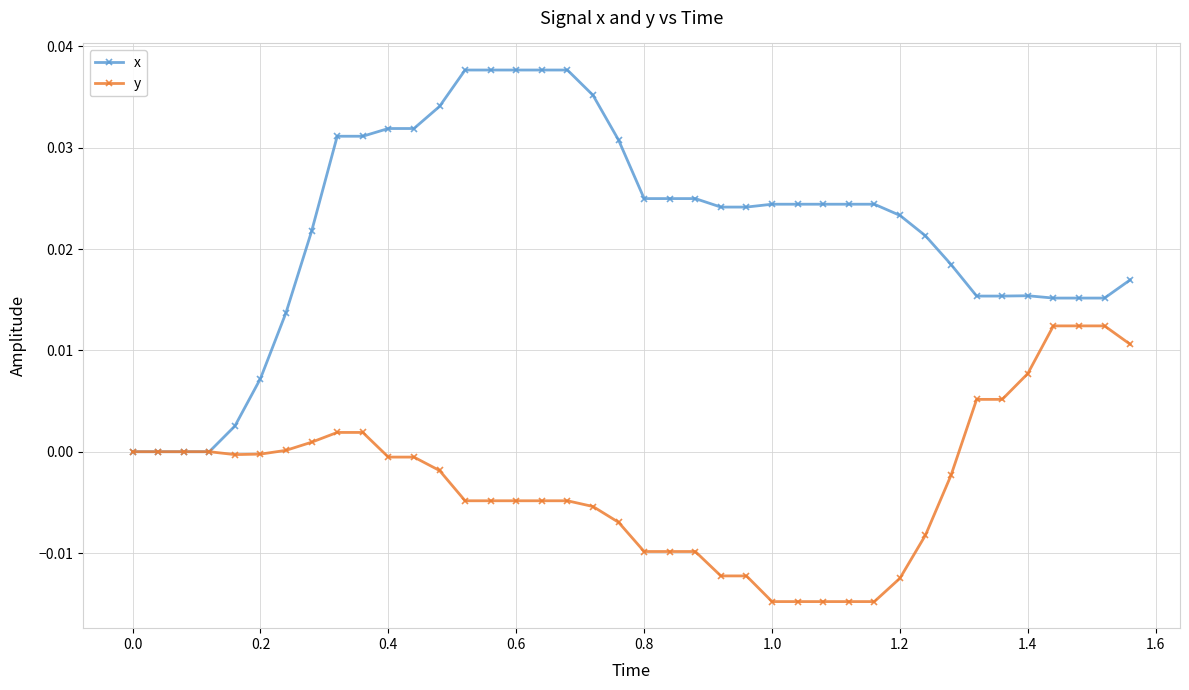

Which series has the largest range (max minus min)?

x